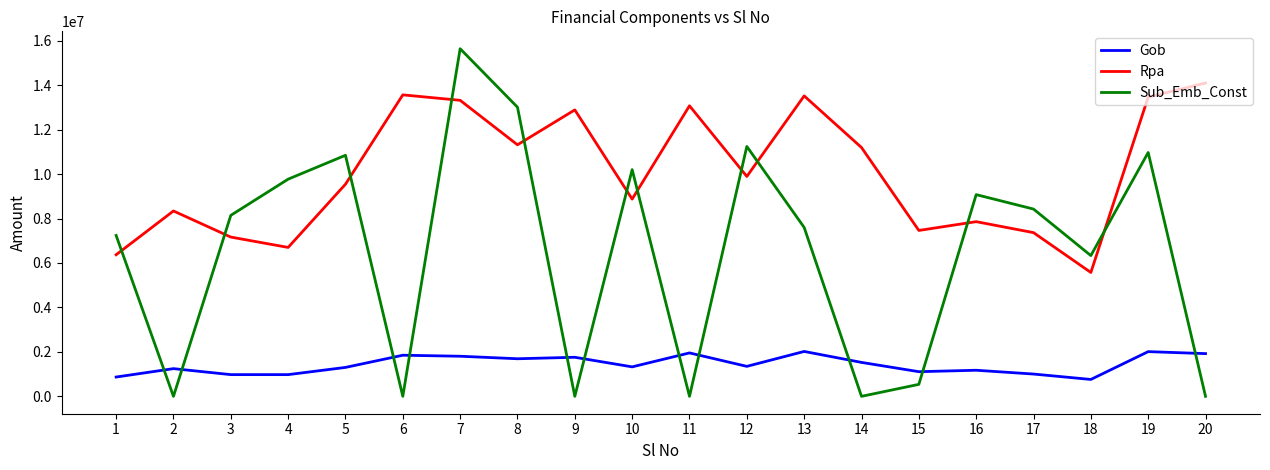

List the series in order of their peak value, highest first.

Sub_Emb_Const, Rpa, Gob